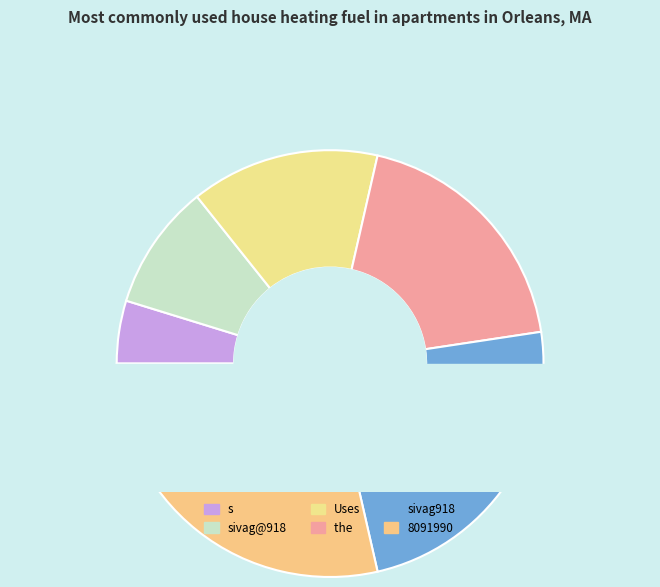

Is it true that the  is 19% of the pie?

True